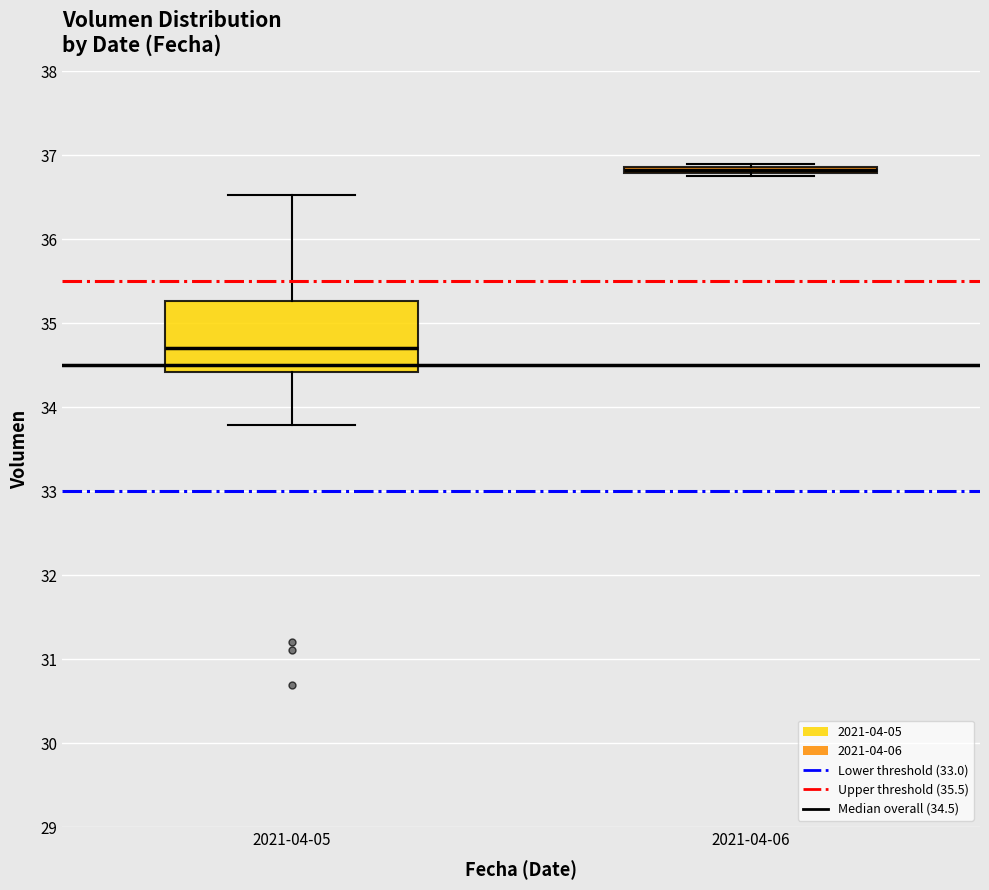

Where is the lower edge of the box for 2021-04-06 on the y-axis? The values are not printed on the chart, so give them approximately, as read against the axis.

36.8